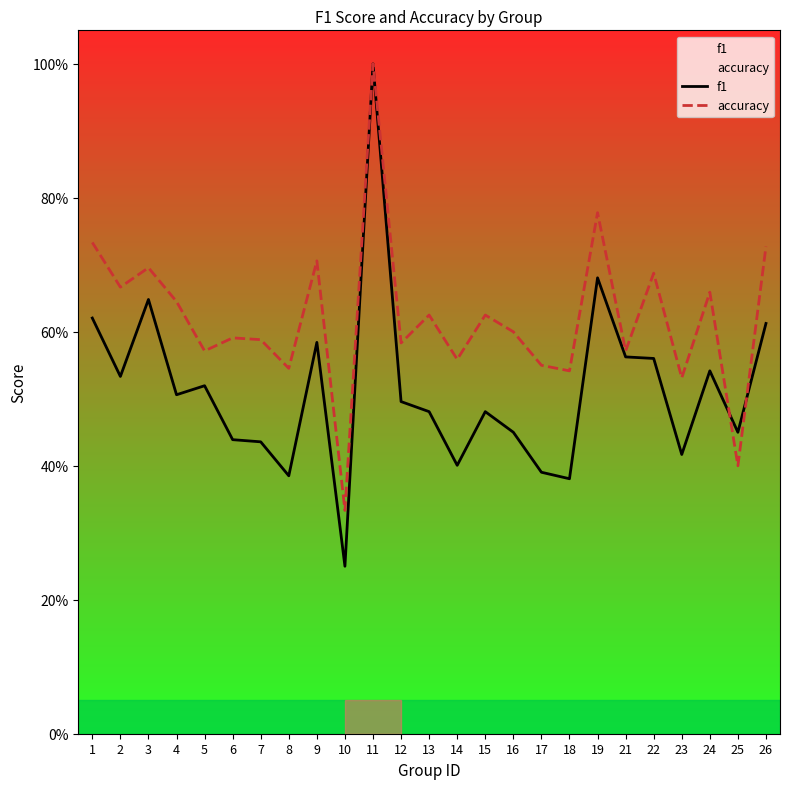

How many lines are shown in the chart?

2